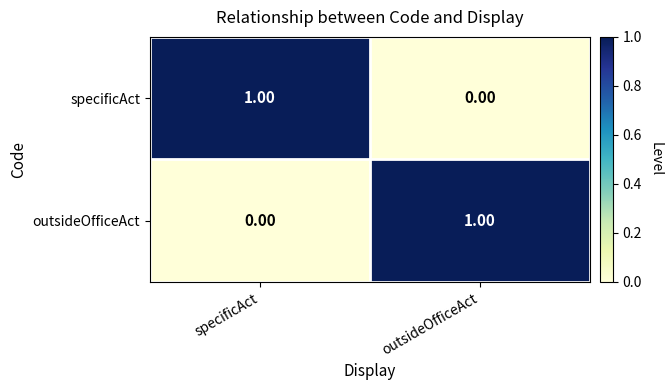

Where is outsideOfficeAct nearest to the value 0?

specificAct